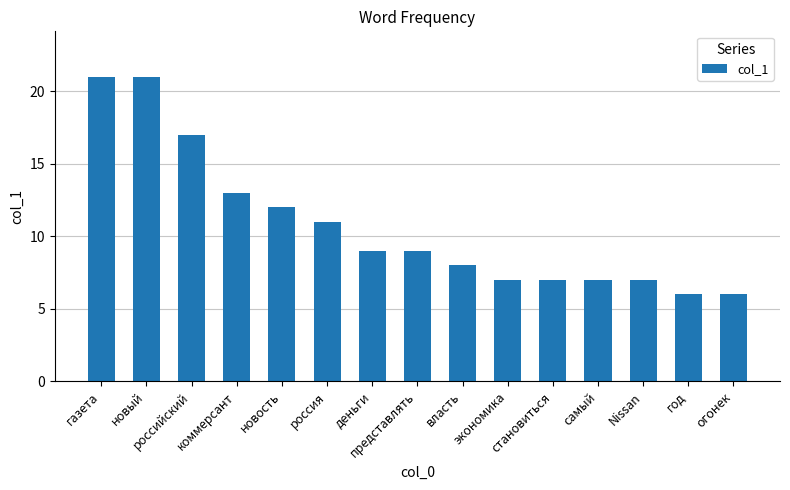

Reading left to right, transcribe all the data shown in this chart.

21	21	17	13	12	11	9	9	8	7	7	7	7	6	6